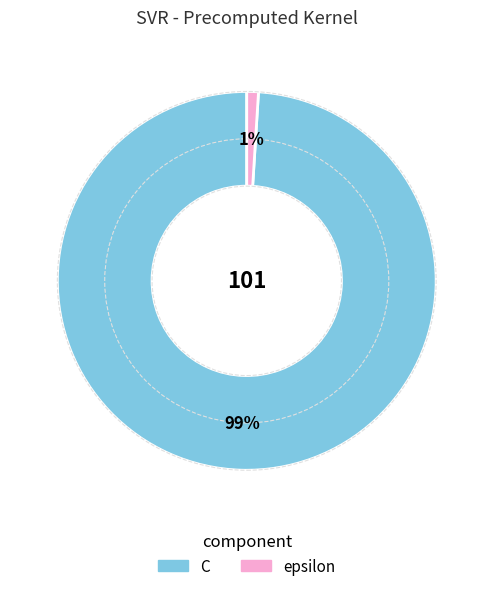

The epsilon slice represents 10% of the pie. True or false?

False